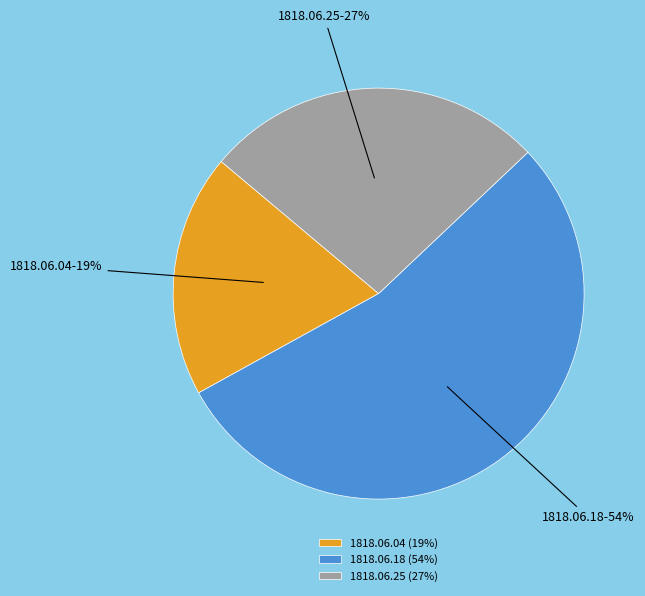

True or false: 1818.06.04 accounts for 24% of the total.

False